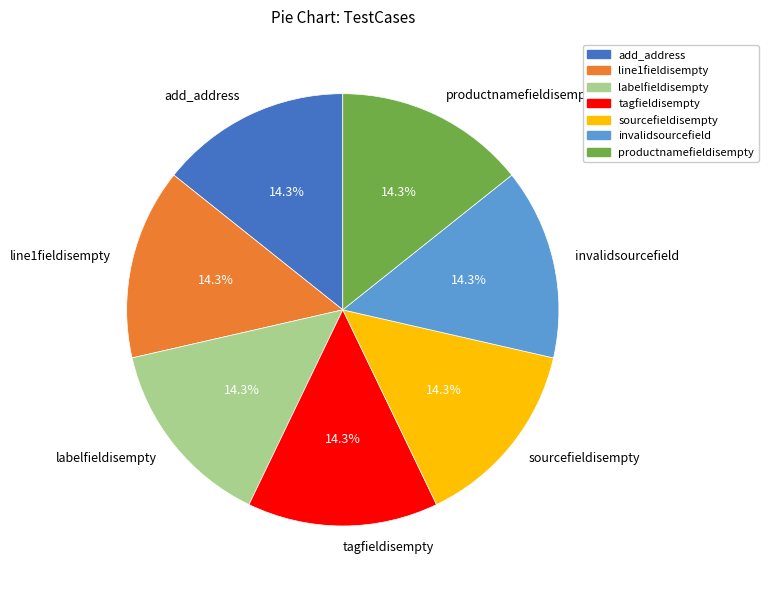

Is there any slice that represents more than half of the pie?

No